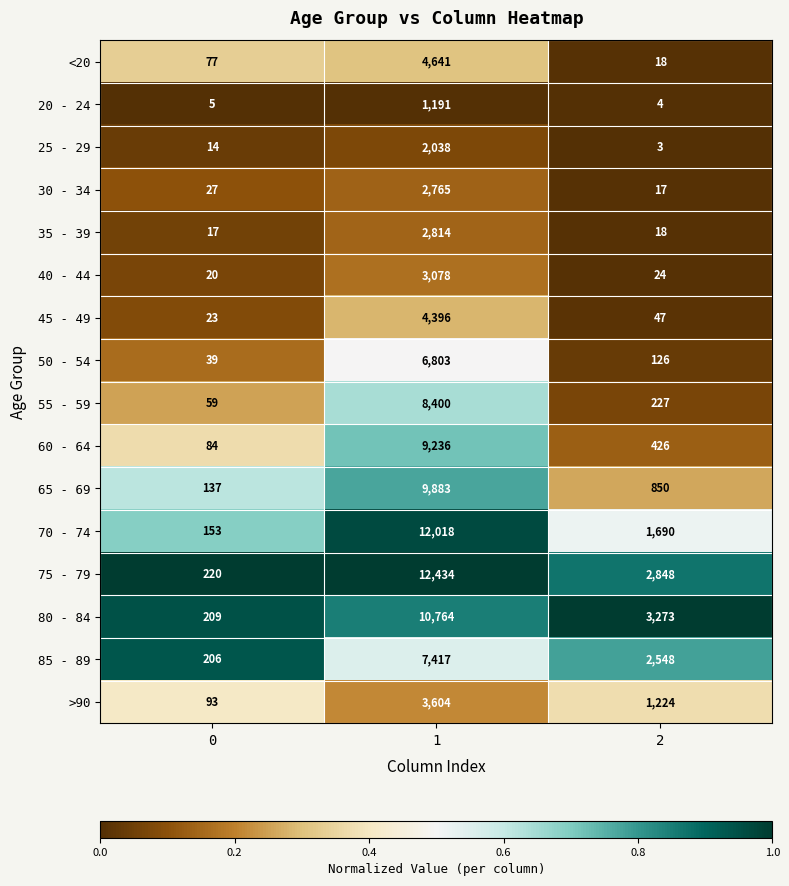

Which series changed the most between 1 and 2?

70 - 74